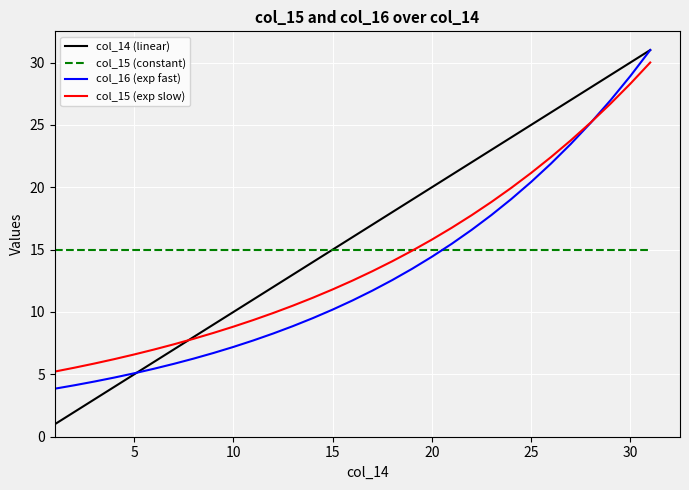

Does the chart have visible grid lines?

Yes